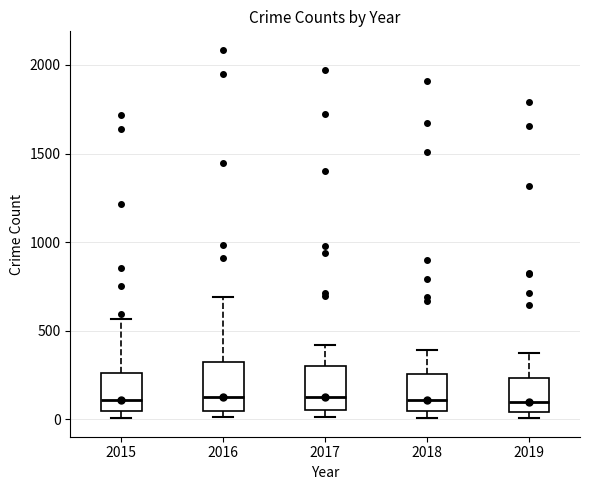

Reading left to right, read every box against the y-axis: the position of its median line, the range the box covers, and the ends of its whiskers. The values are not printed on the chart, so give them approximately, as read against the axis.

2015: median 100, box 50 to 250, whiskers 0 to 550
2016: median 150, box 50 to 300, whiskers 0 to 700
2017: median 100, box 50 to 300, whiskers 0 to 400
2018: median 100, box 50 to 250, whiskers 0 to 400
2019: median 100, box 50 to 250, whiskers 0 to 400